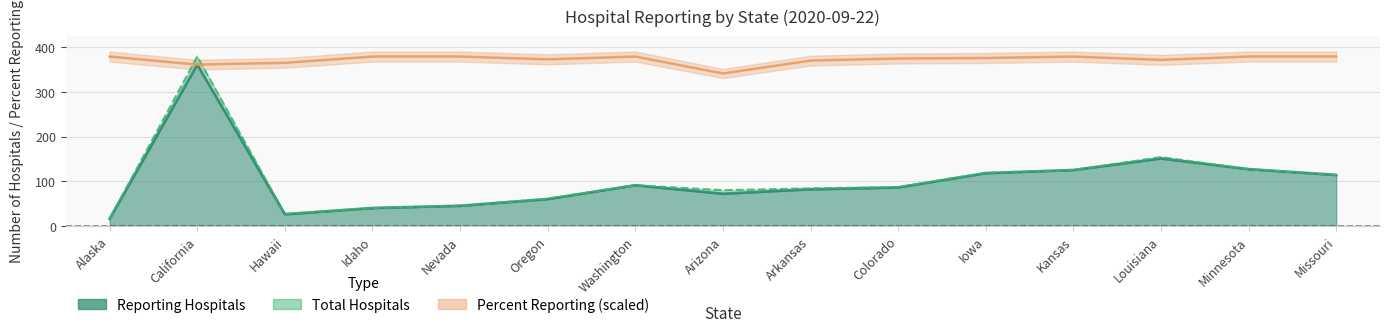

In percent_reporting, how many points are lower than both neighbors (excluding endpoints)?

4